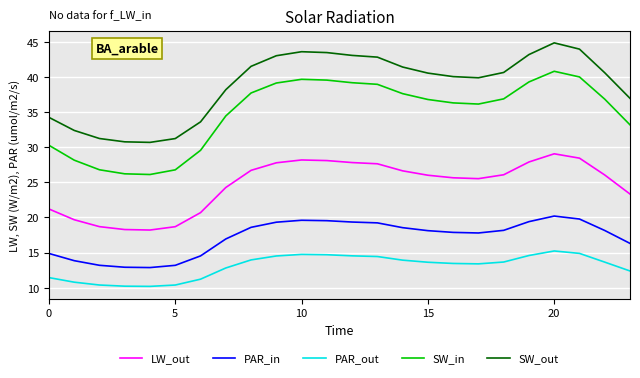

True or false: SW_out and PAR_in intersect in this chart.

False